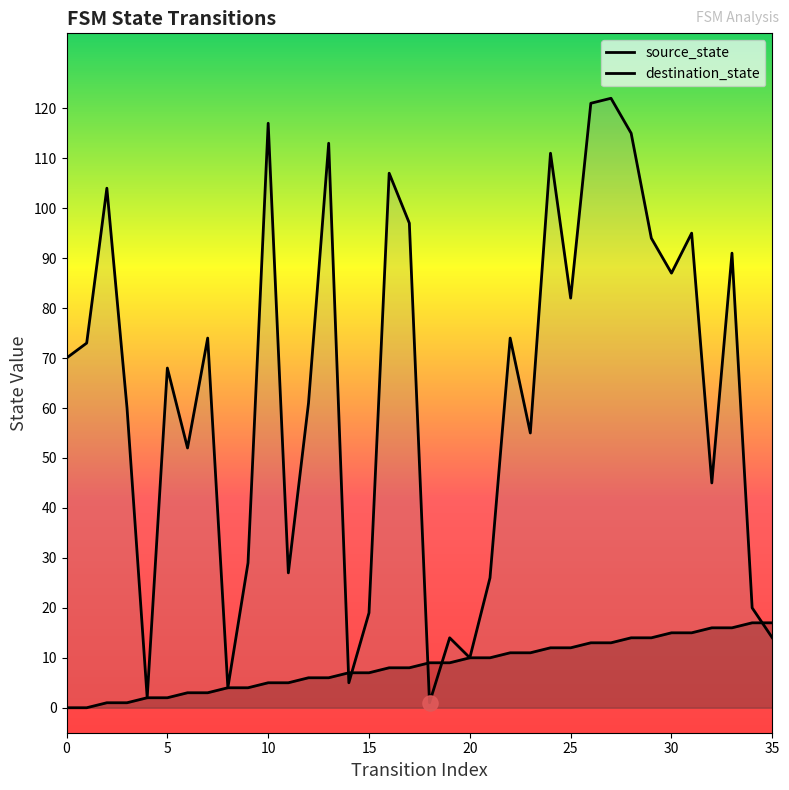

Which series reaches the maximum Y coordinate?

destination_state